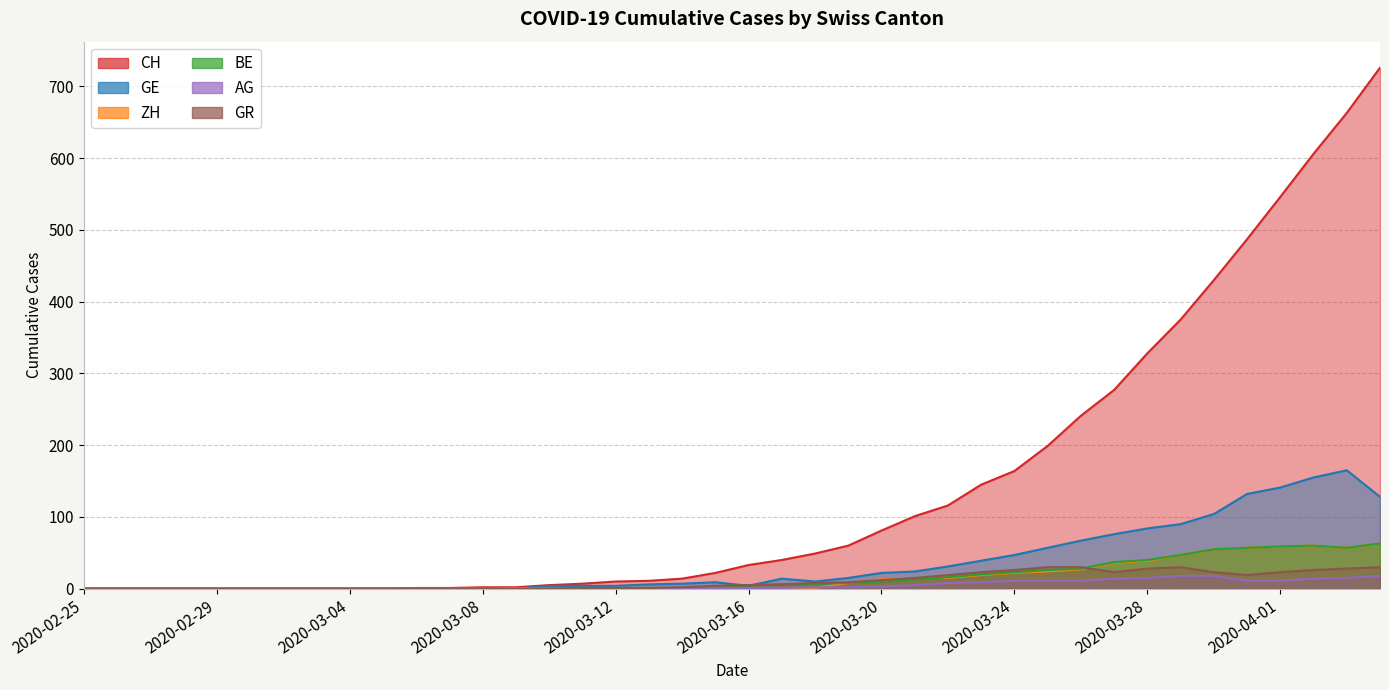

What is the sum of the AG values at 2020-04-01 and 2020-03-20?

14